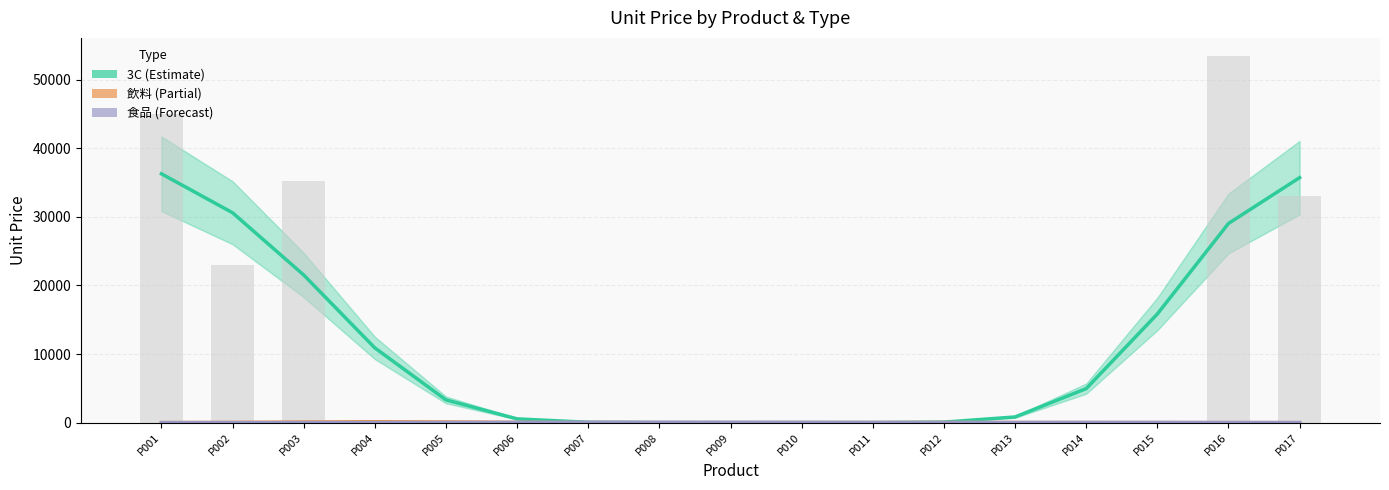

Is the value of 食品 (Forecast) at P003 greater than the value of 3C (Estimate) at P002?

No